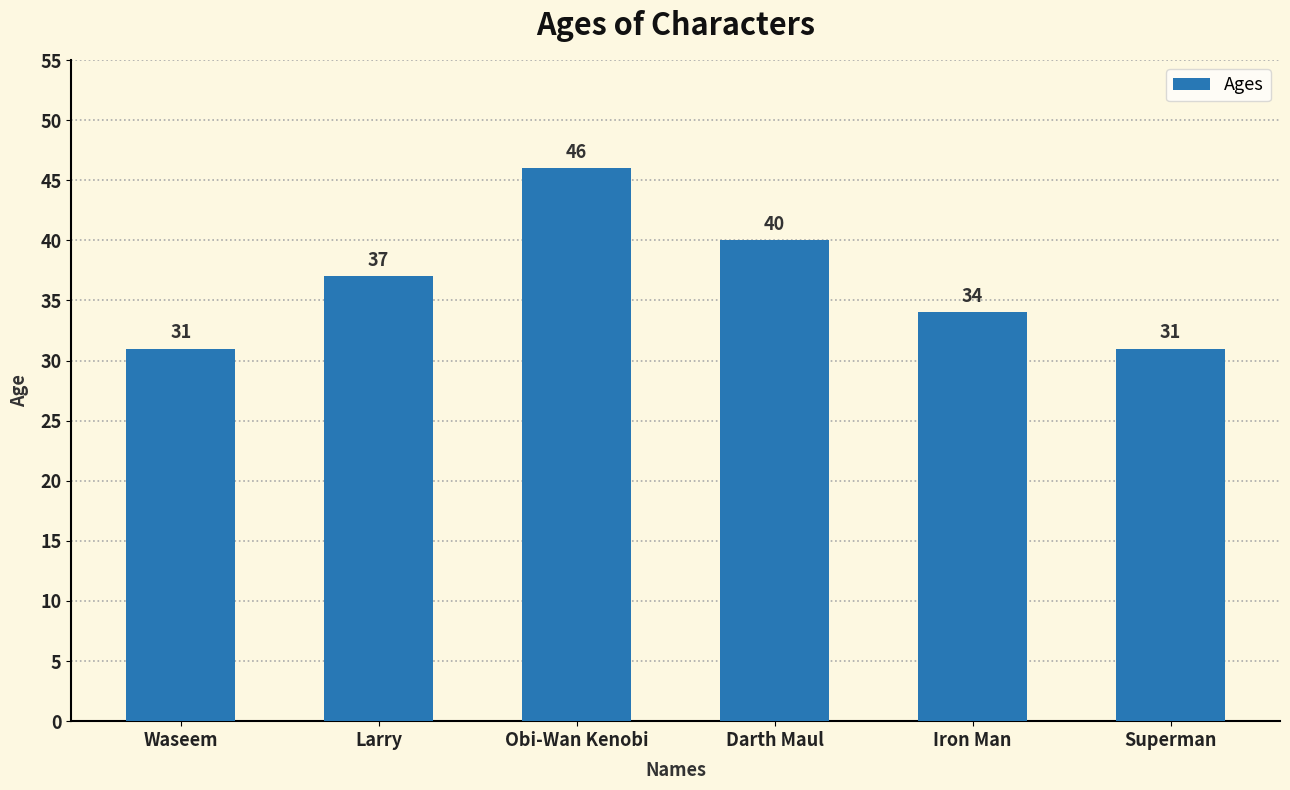

Reading right to left, extract all data points from this chart.

31	34	40	46	37	31